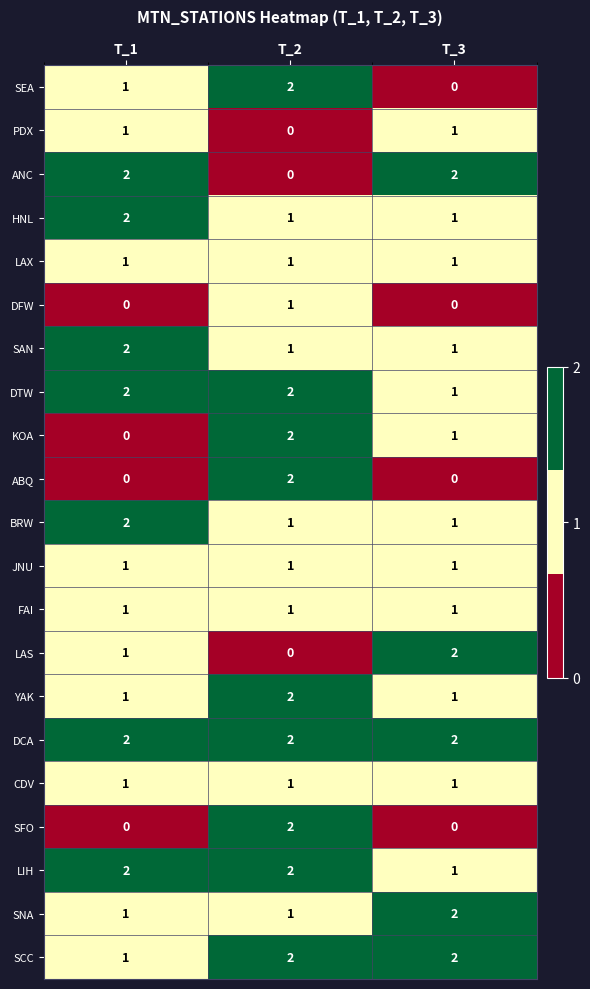

What is the sum of the HNL values at T_1 and T_2?

3